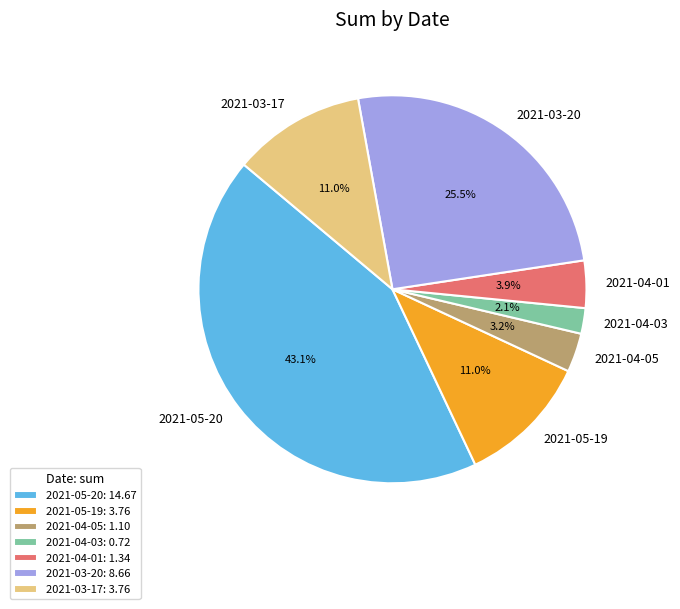

Which slice is the largest?

2021-05-20